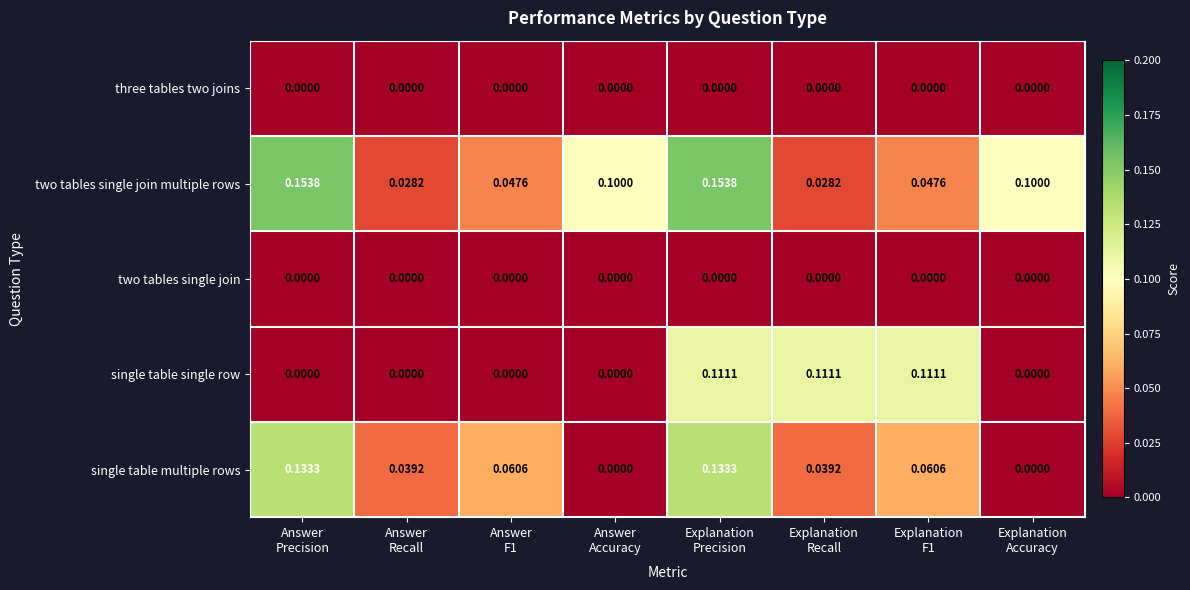

What is the total value across all series at Answer
Accuracy?

0.1